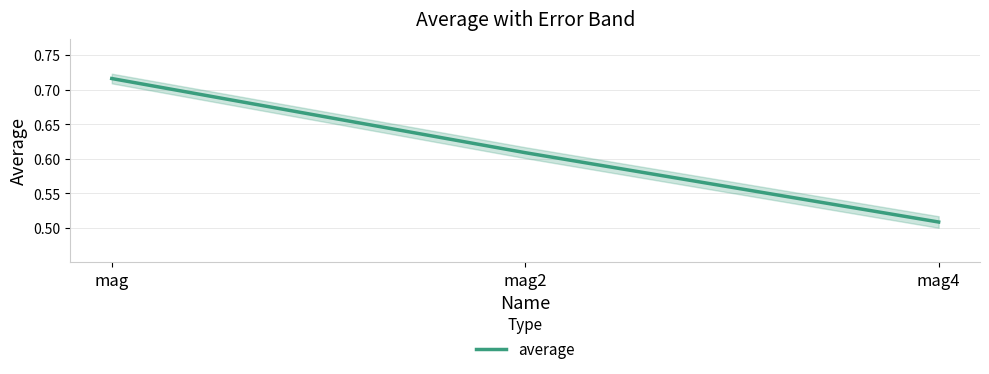

Rank the categories by value from lowest to highest.

mag4, mag2, mag